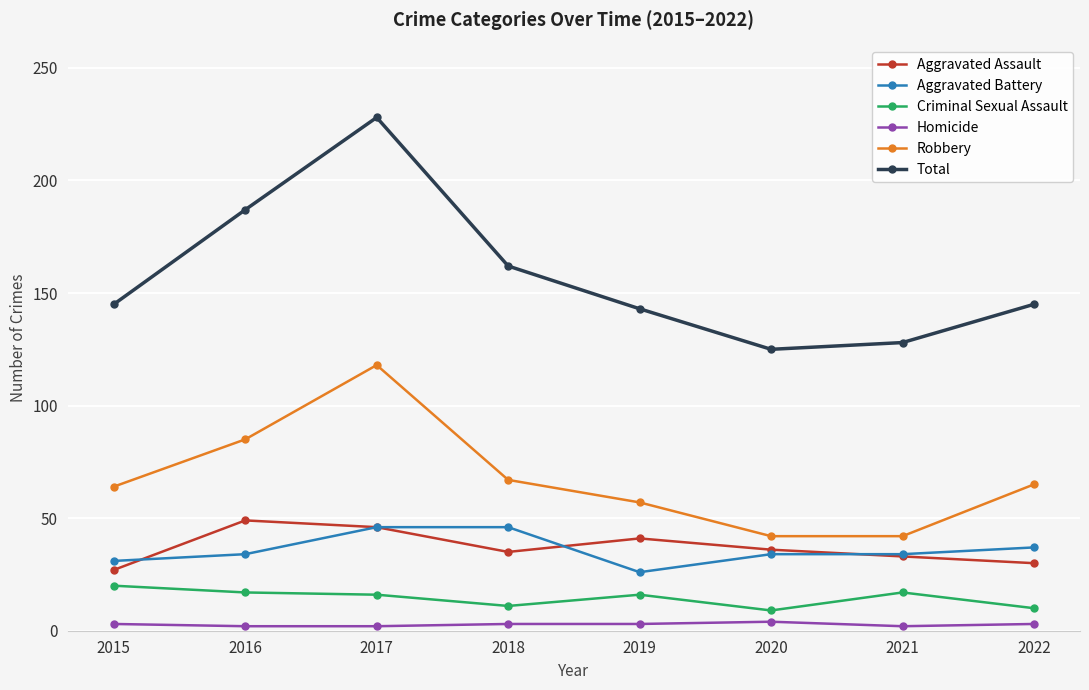

What is the difference between the second highest and minimum values in the Total series?

62